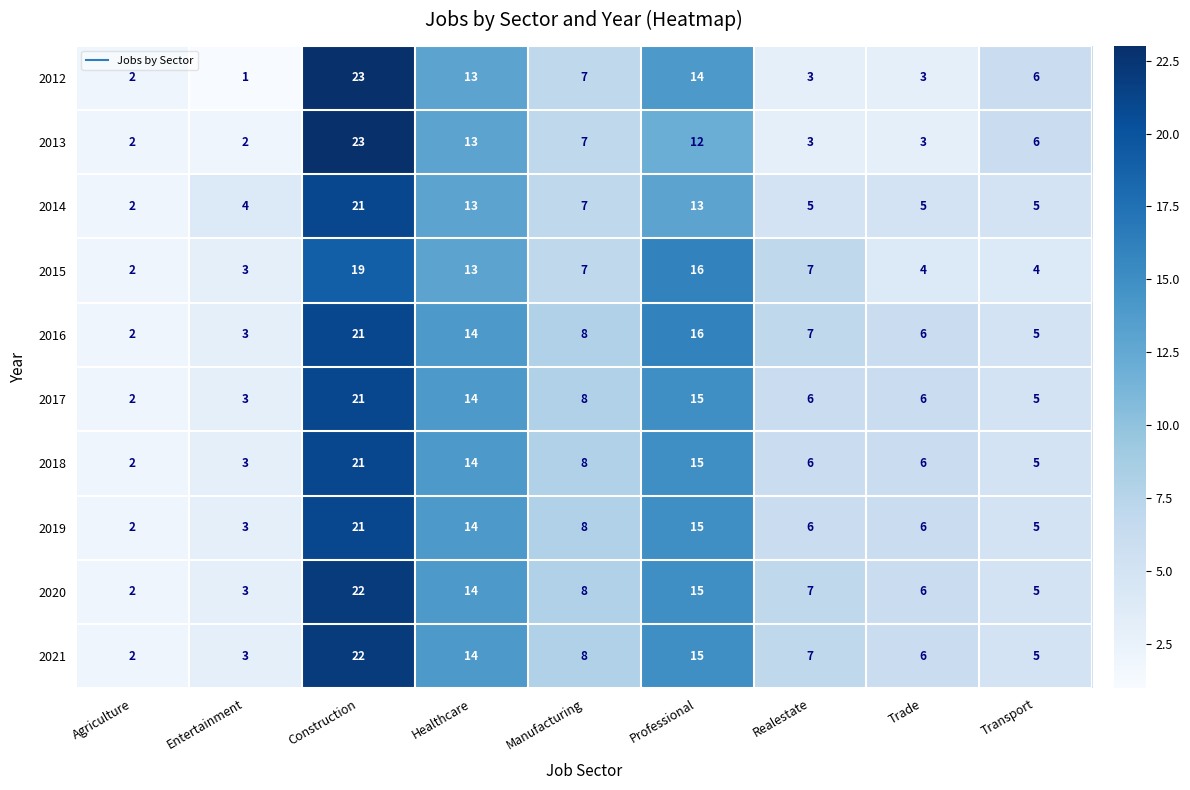

At which label does 2019 reach its minimum?

Agriculture